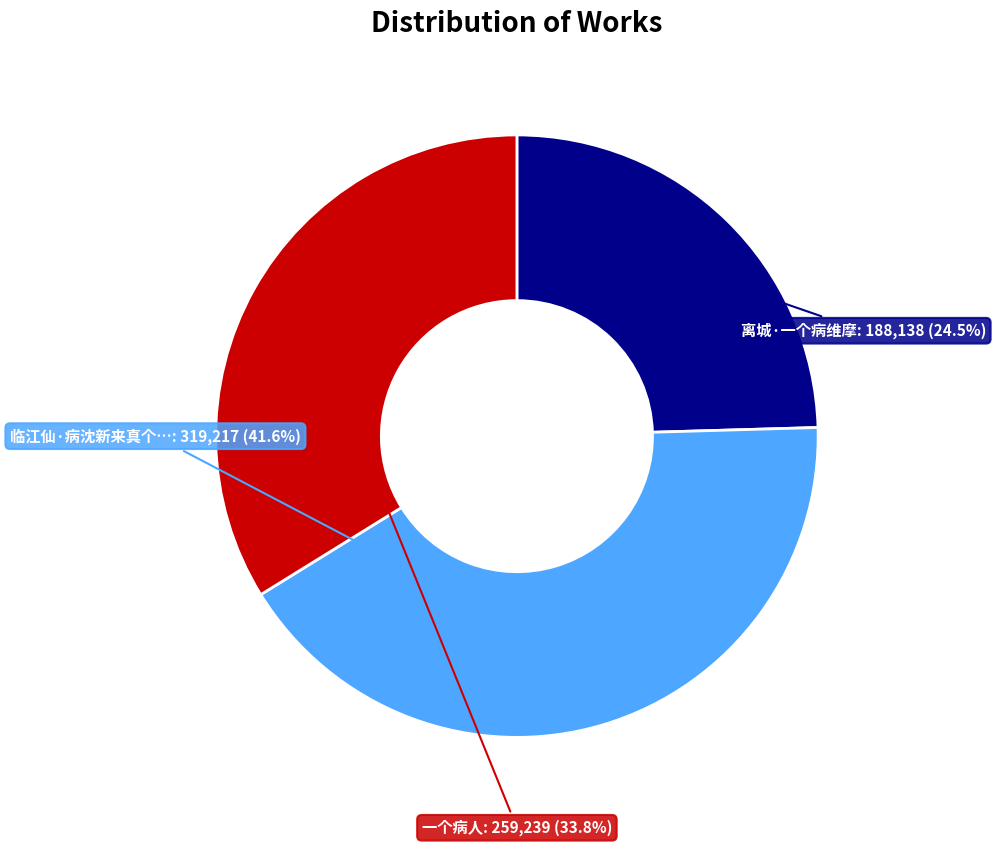

Is there a majority slice in this chart?

No